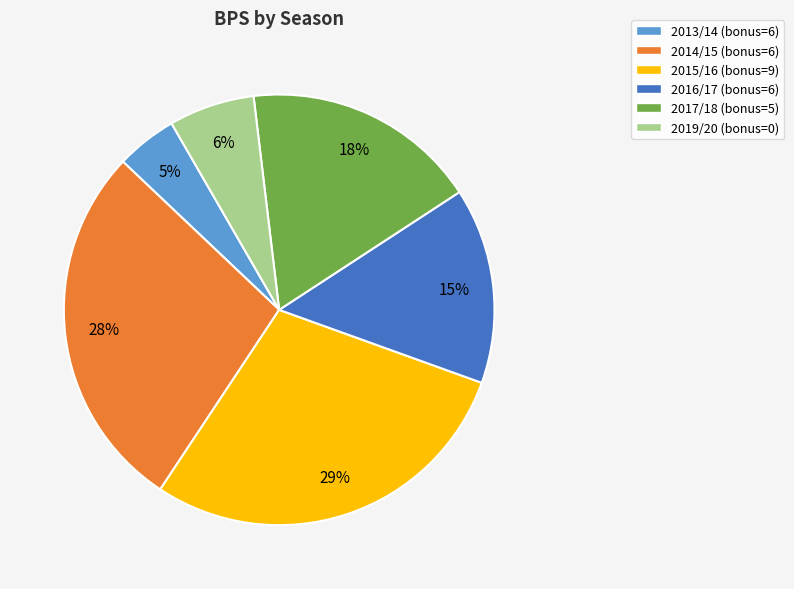

Is it true that 2017/18 (bonus=5) is 18% of the pie?

True